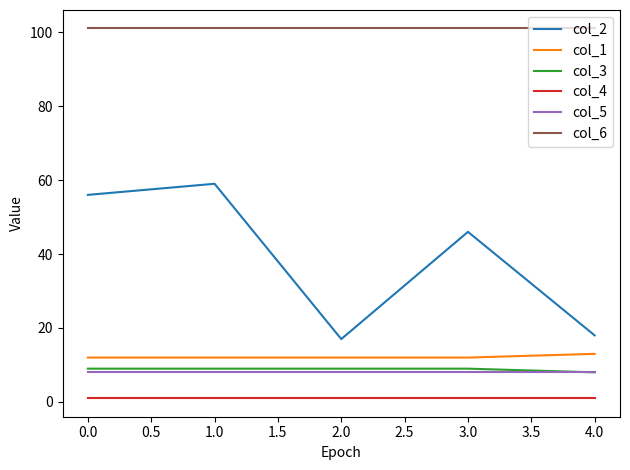

Which series has the largest range (max minus min)?

col_2